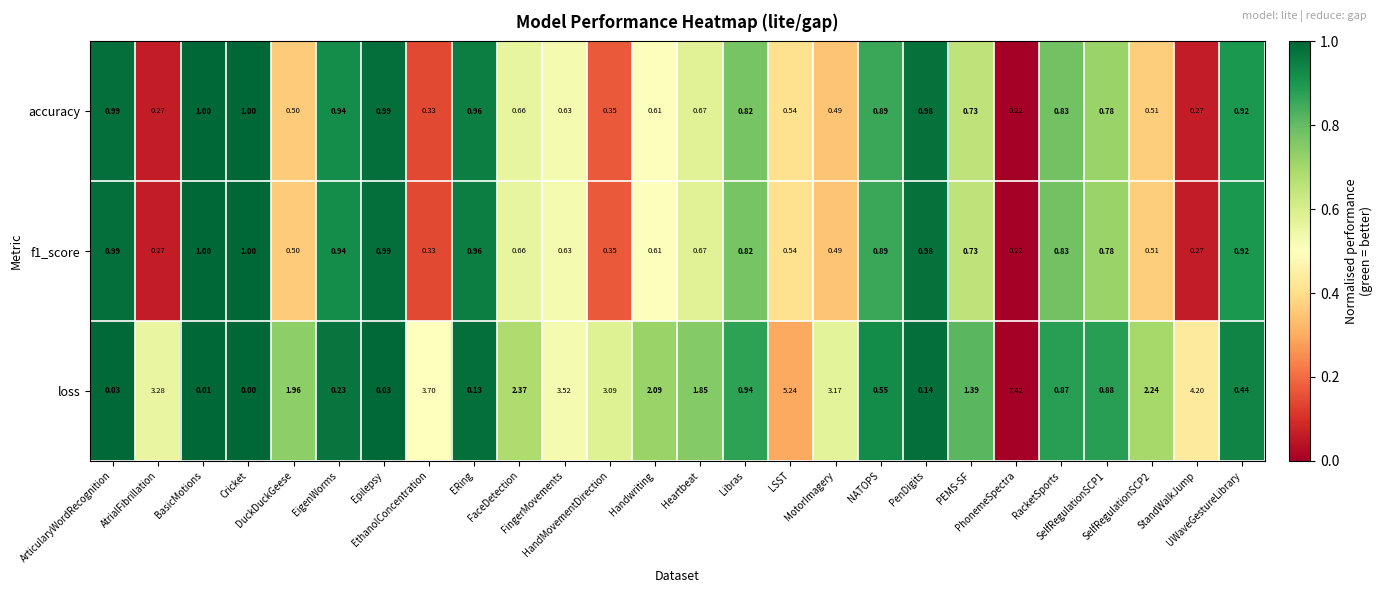

Which series has the largest range (max minus min)?

loss